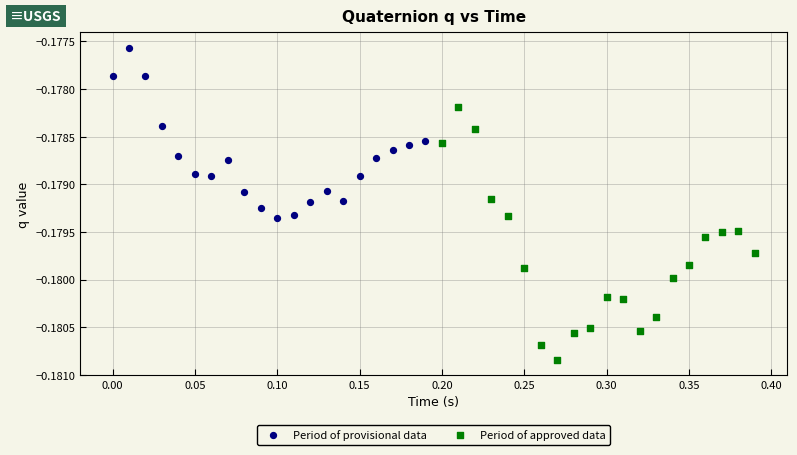

Which series has the largest Y range (max minus min)?

Period of approved data